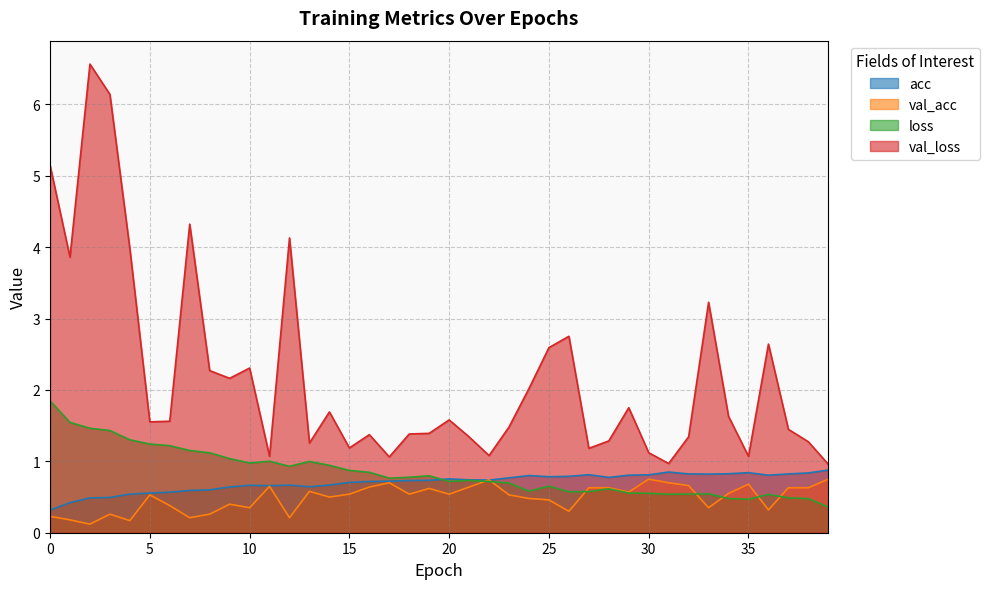

Is the value of val_acc at 12 greater than the value of loss at 17?

No